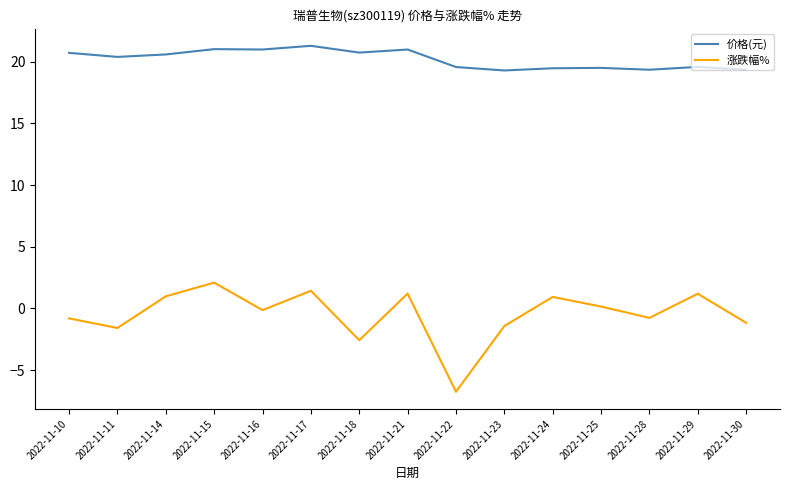

What is the maximum value shown in the chart?

21.3